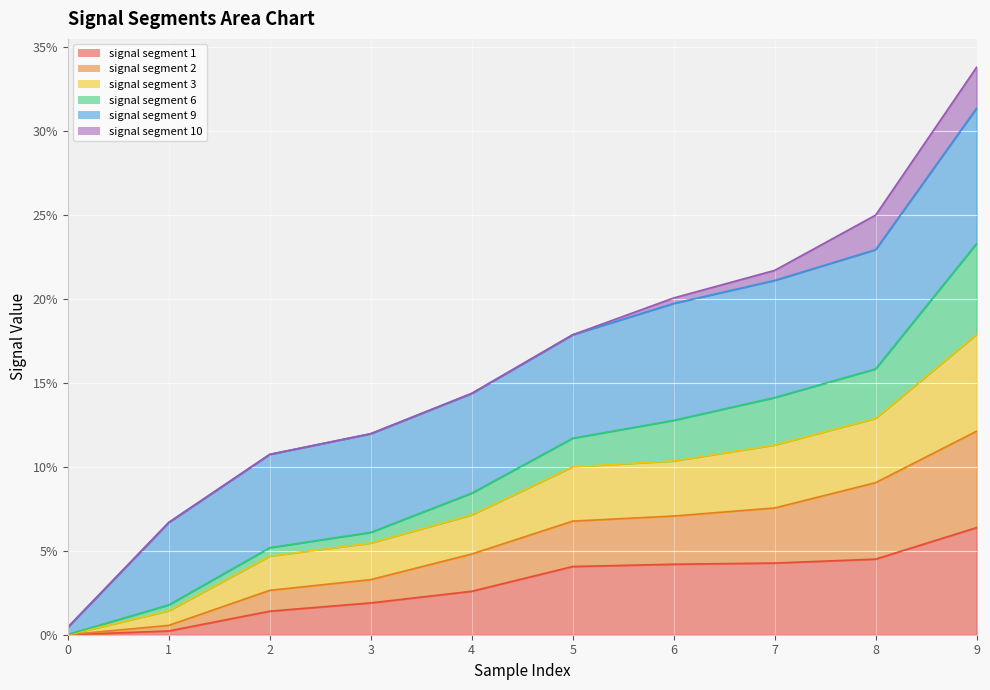

Does the chart display data point markers on the line(s)?

No